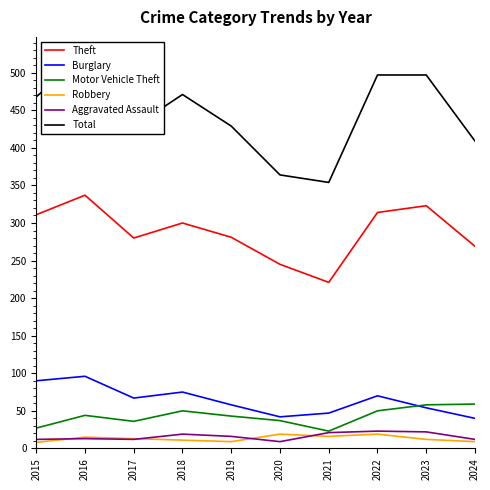

True or false: Motor Vehicle Theft and Robbery intersect in this chart.

False